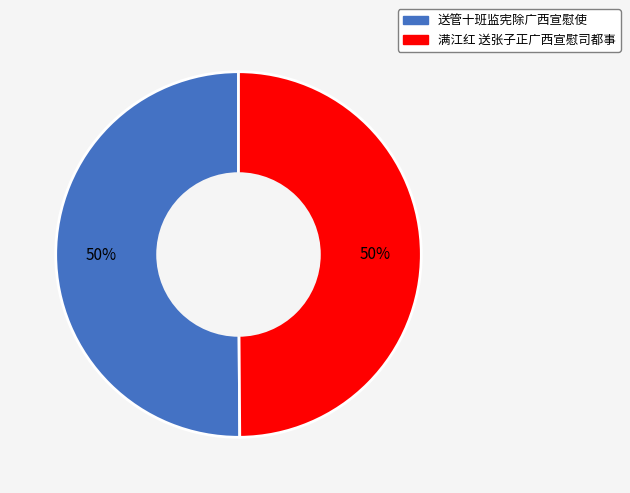

To the nearest percent, what is the average slice percentage?

50%